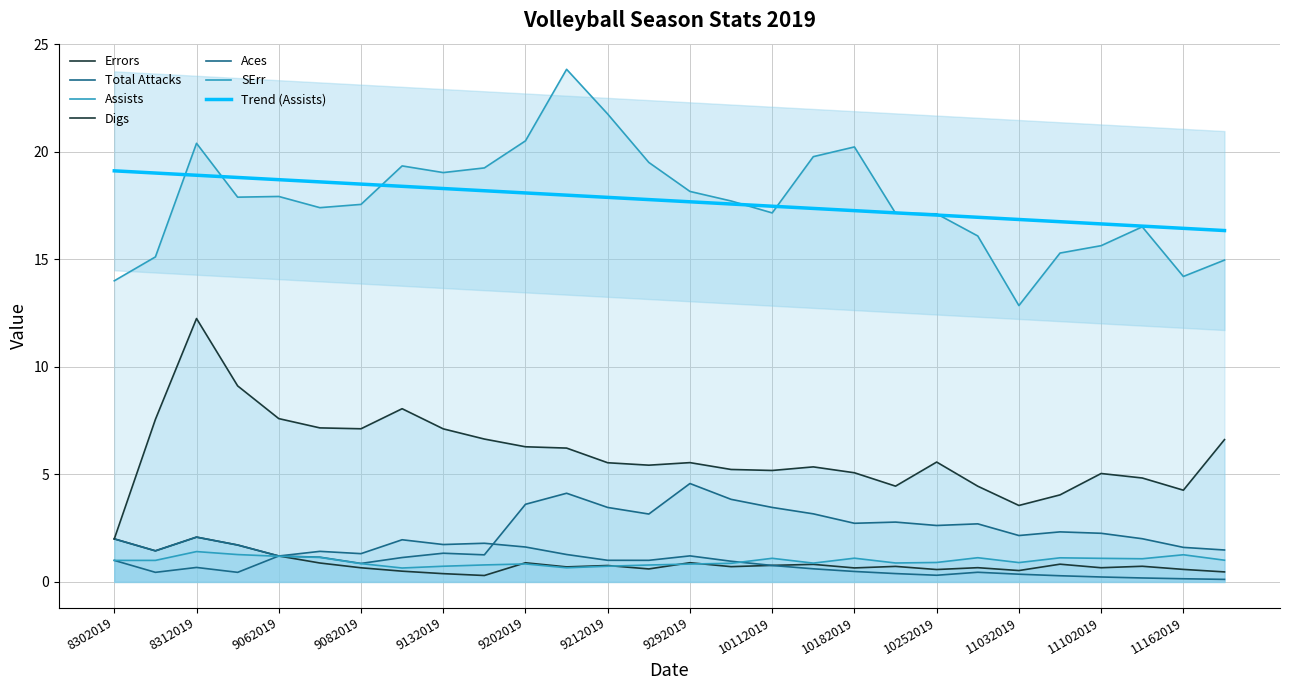

How many categories are shown in the chart?

28